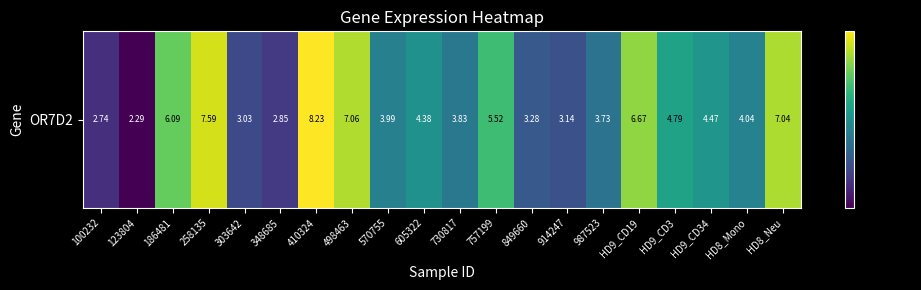

Count the number of categories in the chart.

20